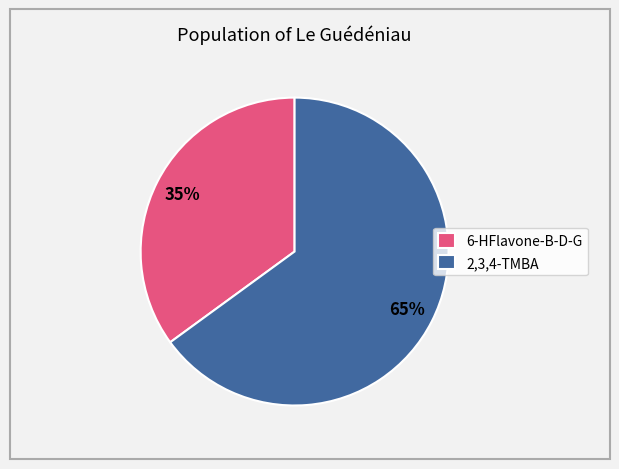

Is 2,3,4-TMBA the majority of the pie?

Yes